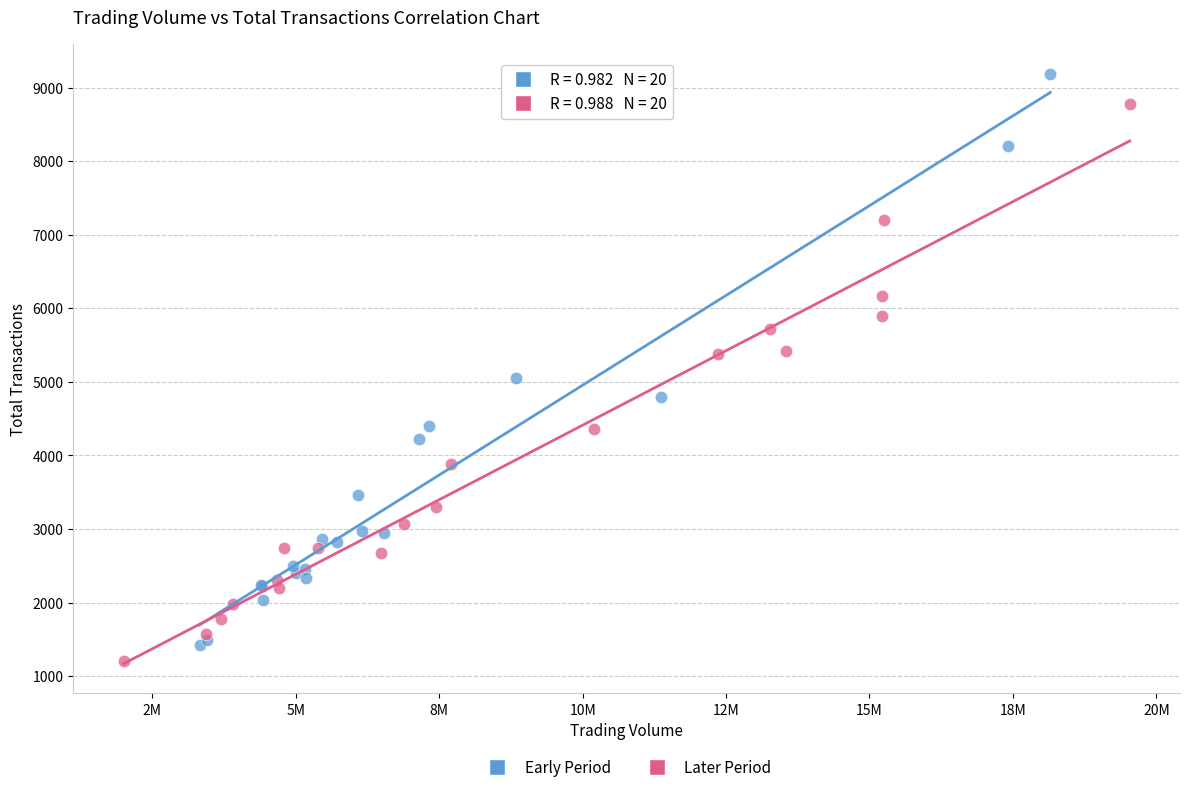

Which series reaches the minimum Y coordinate?

Later Period